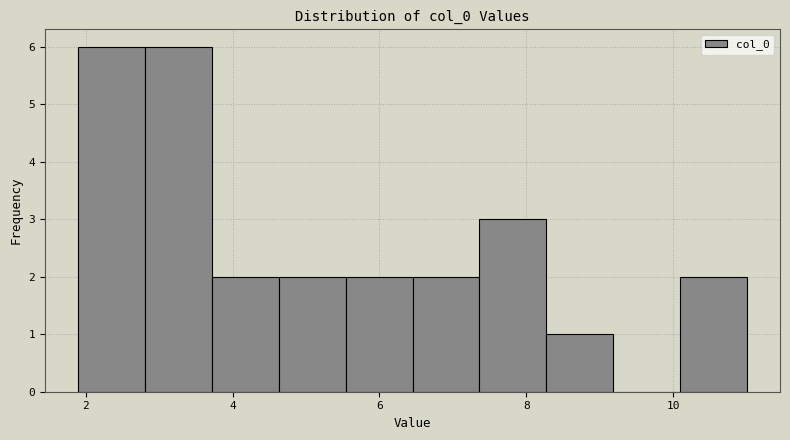

Reading left to right, transcribe this chart: for each bar, give the range it covers on the x-axis and its height. Neither the bar edges nor the heights are printed on the chart, so give them approximately, as read against the axes.

2.0 to 2.8: 6
2.8 to 3.8: 6
3.8 to 4.6: 2
4.6 to 5.6: 2
5.6 to 6.4: 2
6.4 to 7.4: 2
7.4 to 8.2: 3
8.2 to 9.2: 1
9.2 to 10.0: 0
10.0 to 11.0: 2